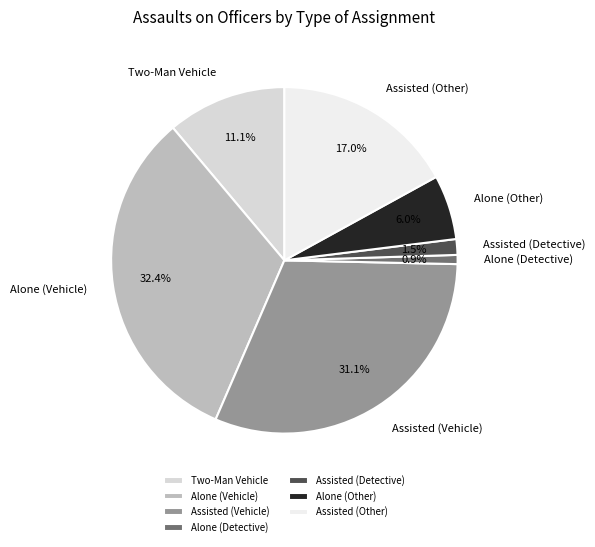

How many slices are in this pie chart?

7